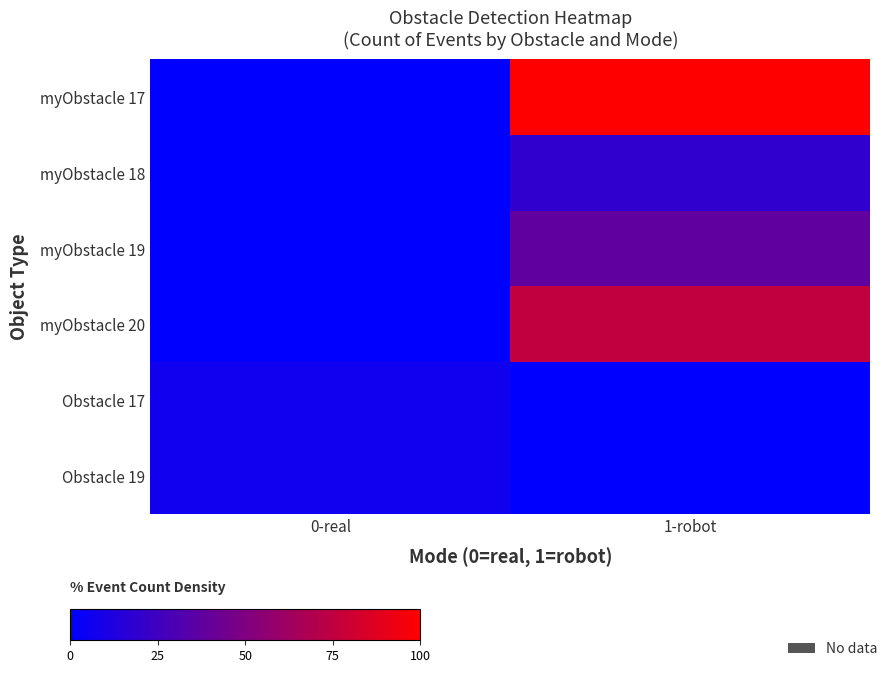

Between 0-real and 1-robot, which is larger?

1-robot